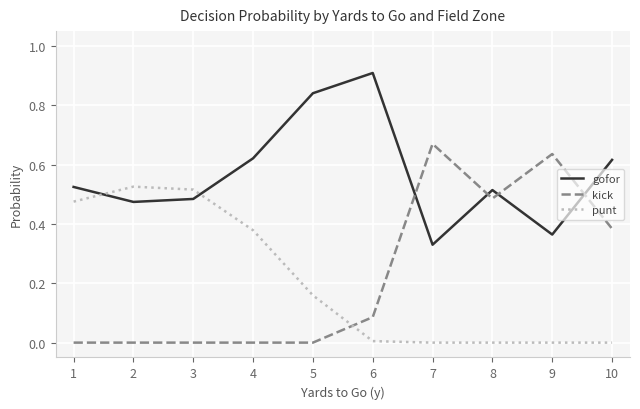

At 10, list the series in order from largest to smallest.

gofor, kick, punt